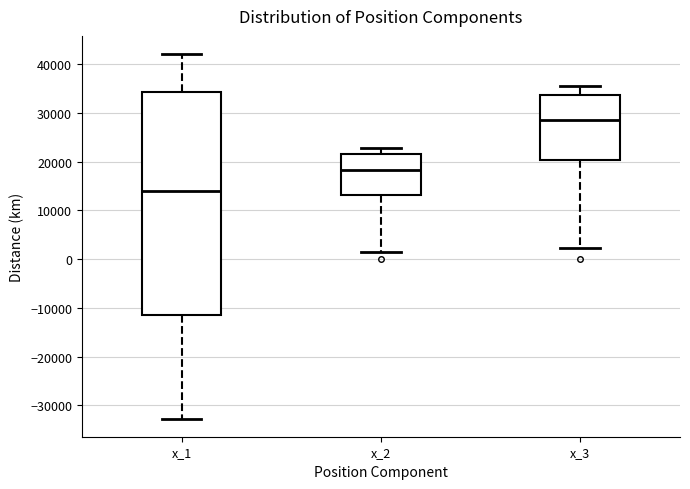

Reading left to right, transcribe this box plot: for each box, give where its median line is, the range the box spans, and where its two whiskers end, as read against the y-axis. The values are not printed on the chart, so give them approximately, as read against the axis.

x_1: median 14000, box -11000 to 34000, whiskers -33000 to 42000
x_2: median 18000, box 13000 to 22000, whiskers 1000 to 23000
x_3: median 29000, box 20000 to 34000, whiskers 2000 to 35000